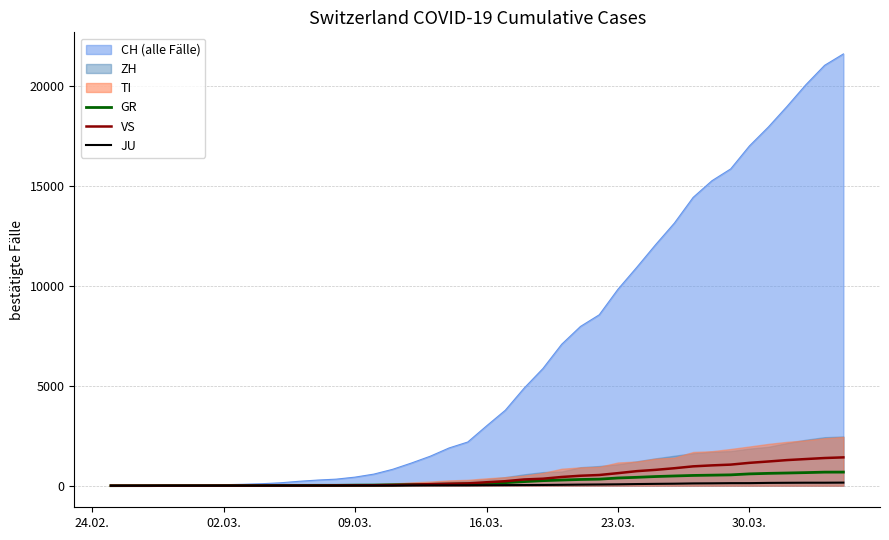

True or false: GR and VS cross at least once.

False